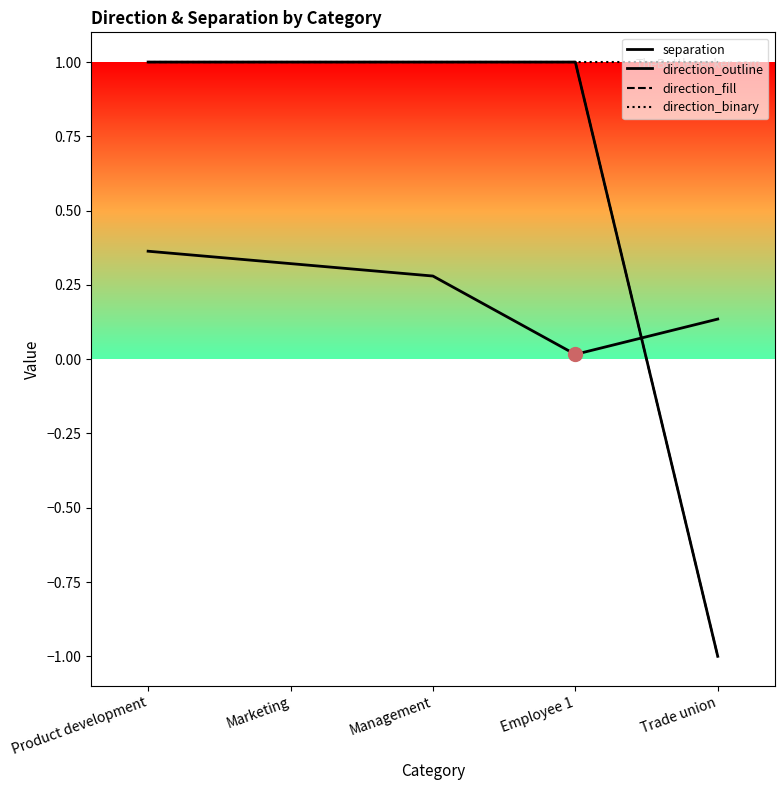

What is the average value of the direction_binary series?

1.0